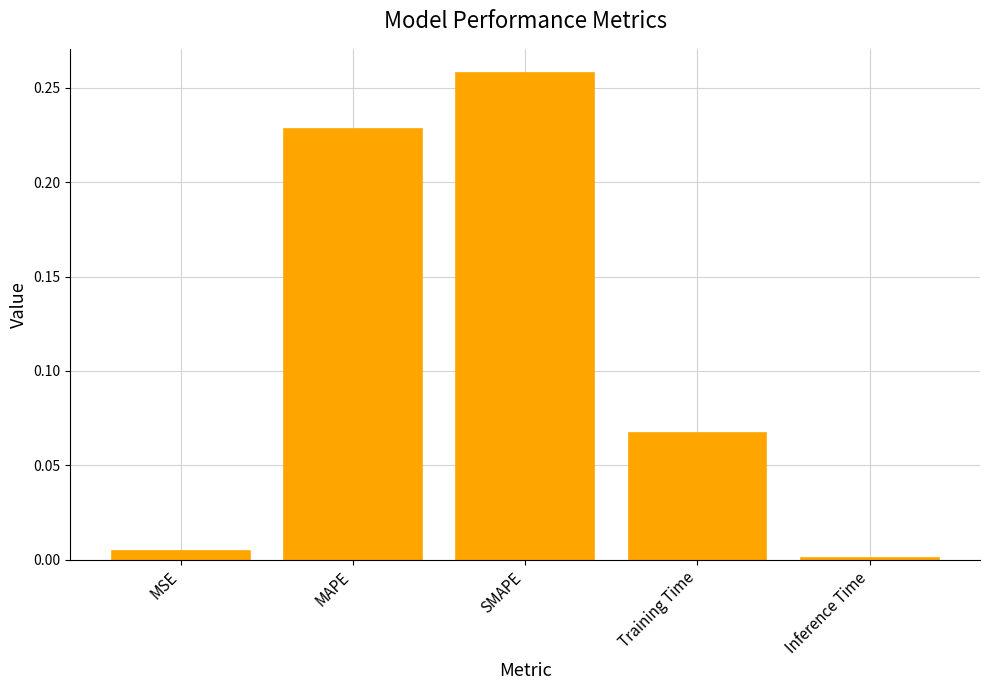

What is the label of the 5th bar from the right?

MSE